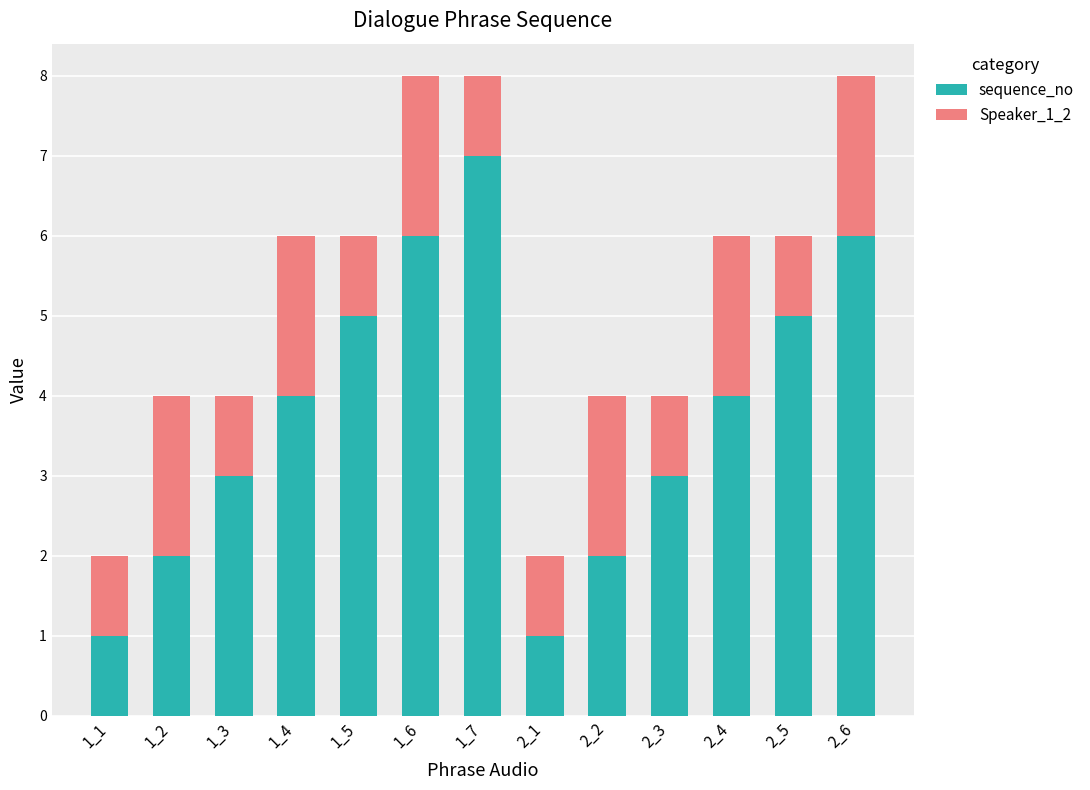

The value of sequence_no at 2_4 is 4. True or false?

True